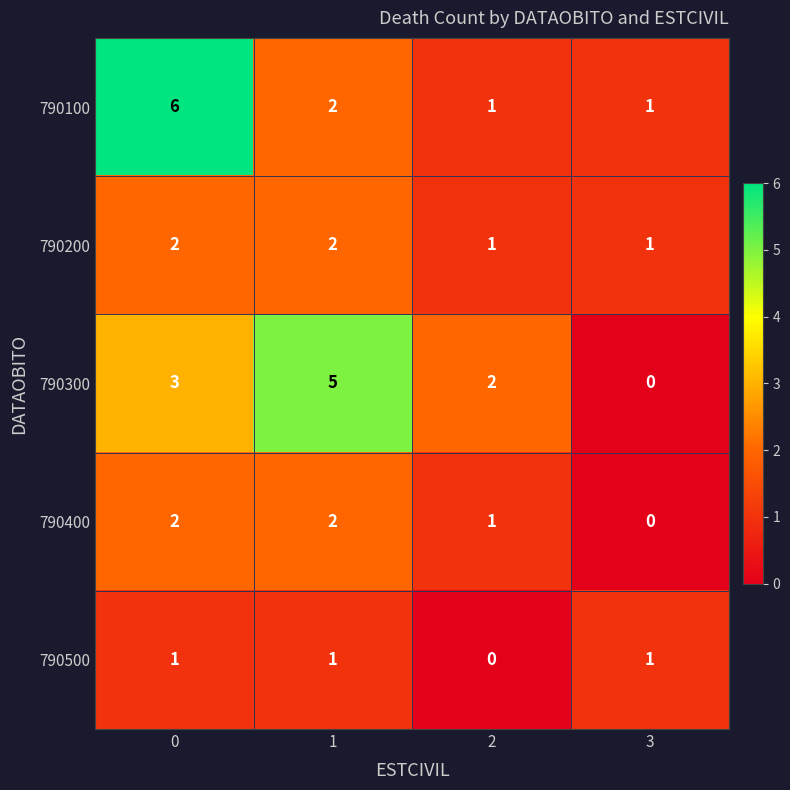

Count the number of data series in this chart.

5